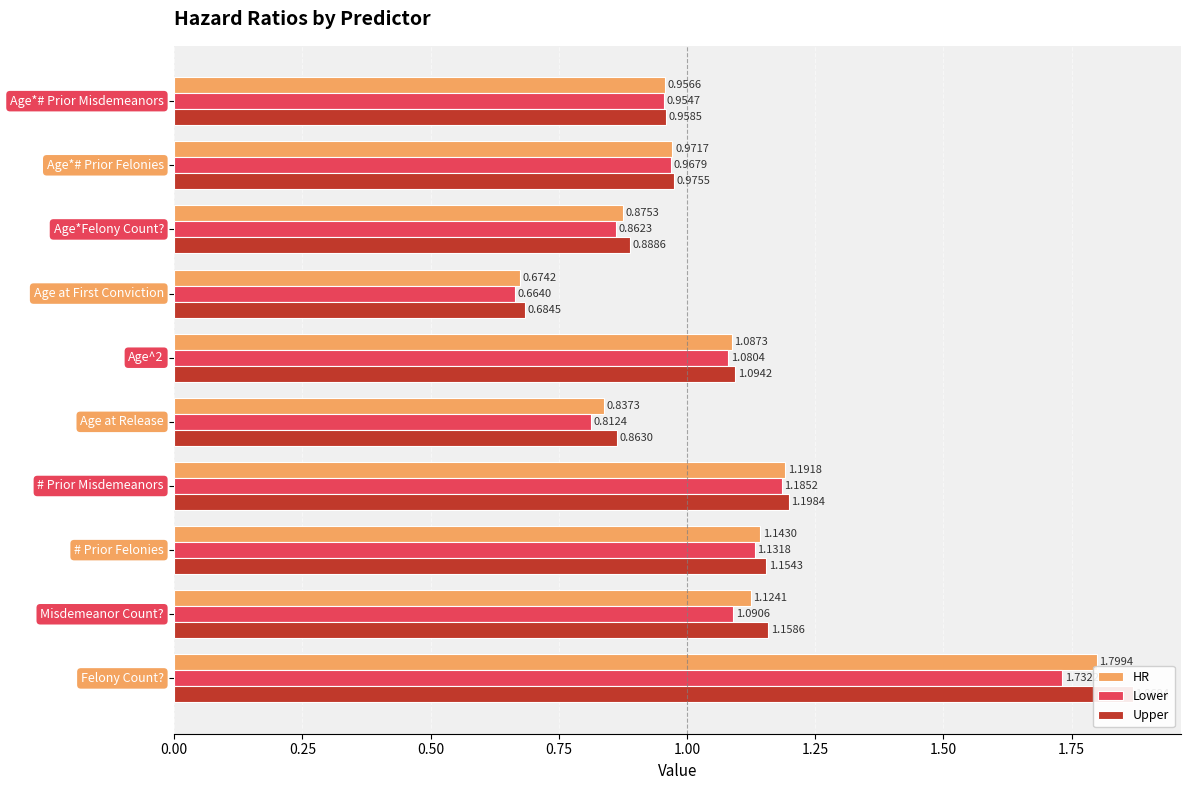

What is the greatest value displayed?

1.9